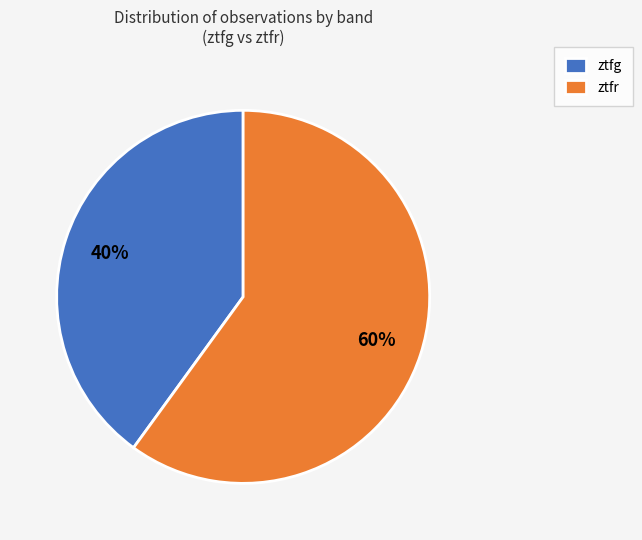

What percentage is the ztfr slice, to the nearest percent?

60%